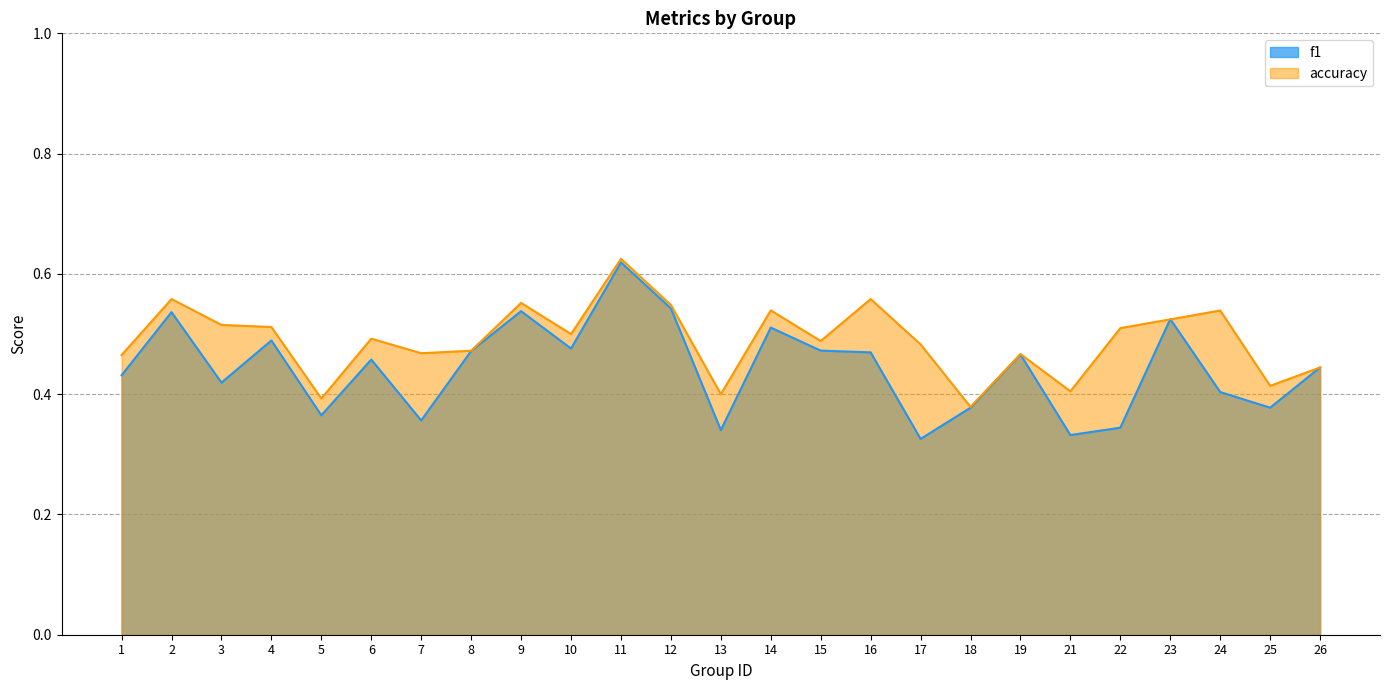

Between 7 and 23, which series saw the biggest shift?

f1